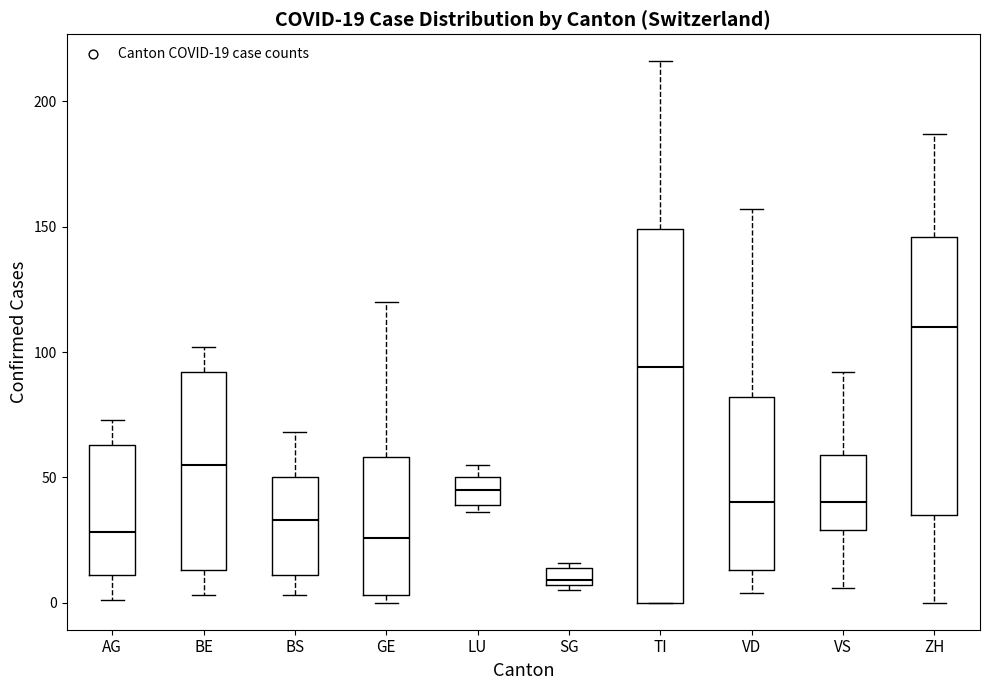

Comparing the boxes themselves (not the whiskers), which one is the tallest?

TI